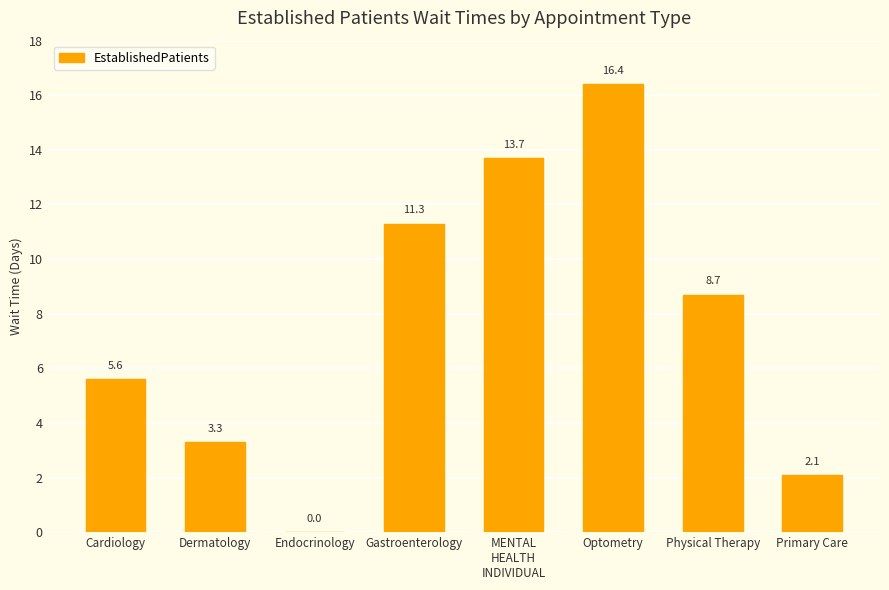

Reading left to right, extract all data points from this chart.

Cardiology=5.6	Dermatology=3.3	Endocrinology=0.0	Gastroenterology=11.3	MENTAL
HEALTH
INDIVIDUAL=13.7	Optometry=16.4	Physical Therapy=8.7	Primary Care=2.1